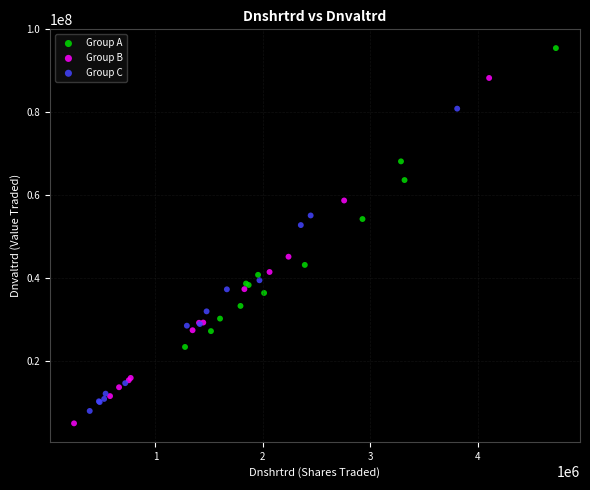

Which series contains the highest Y value?

Group A